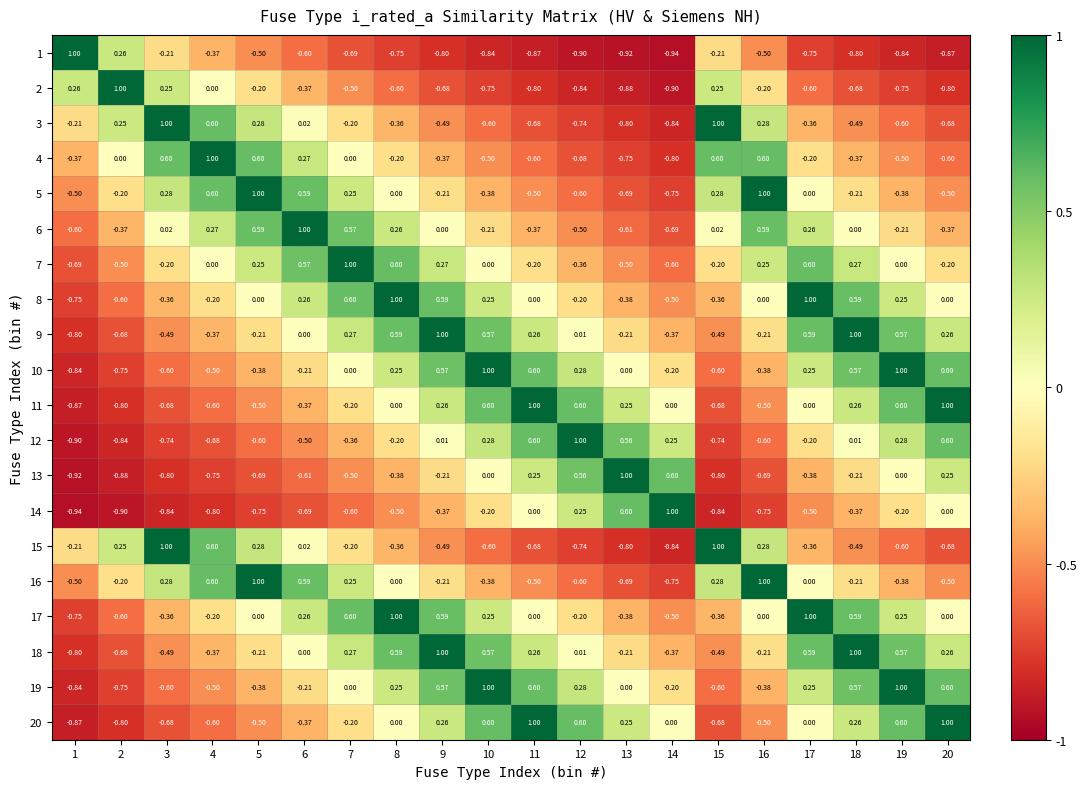

Is the value of 12 at 13 greater than the value of 11 at 13?

Yes